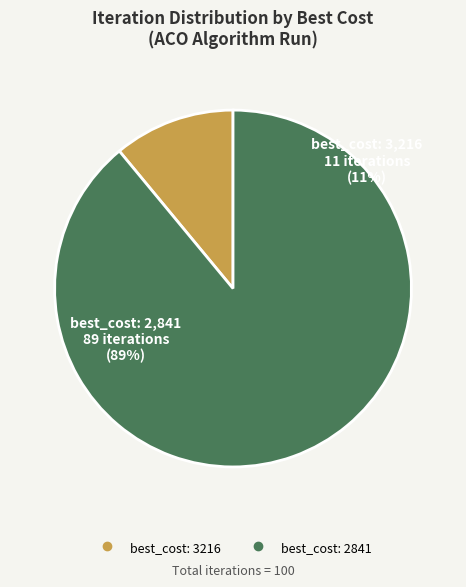

Between 2841 and 2841, which is larger?

2841